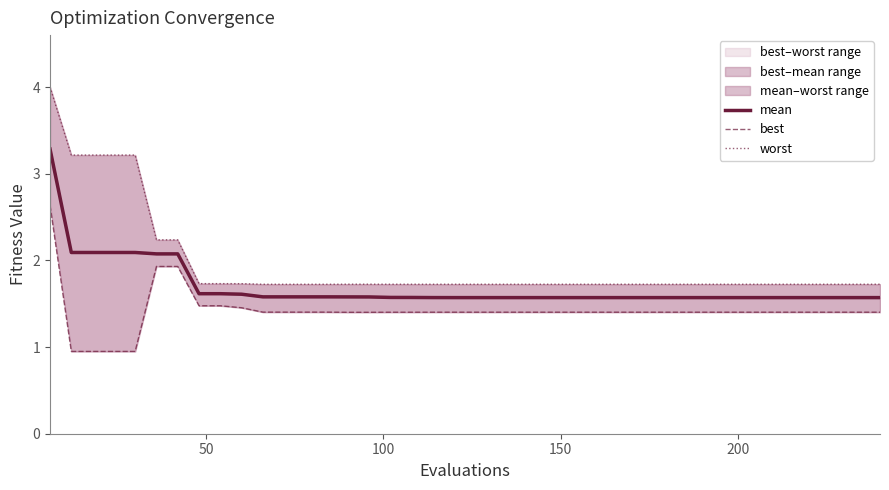

Count the number of categories in the chart.

40